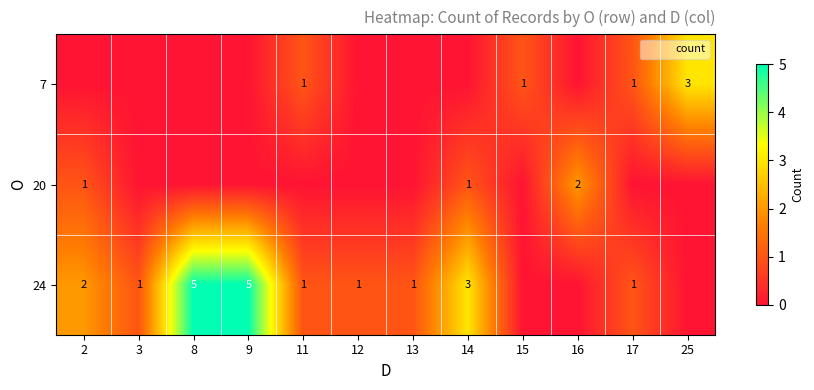

True or false: 24 has a value of 1 at 12.

True